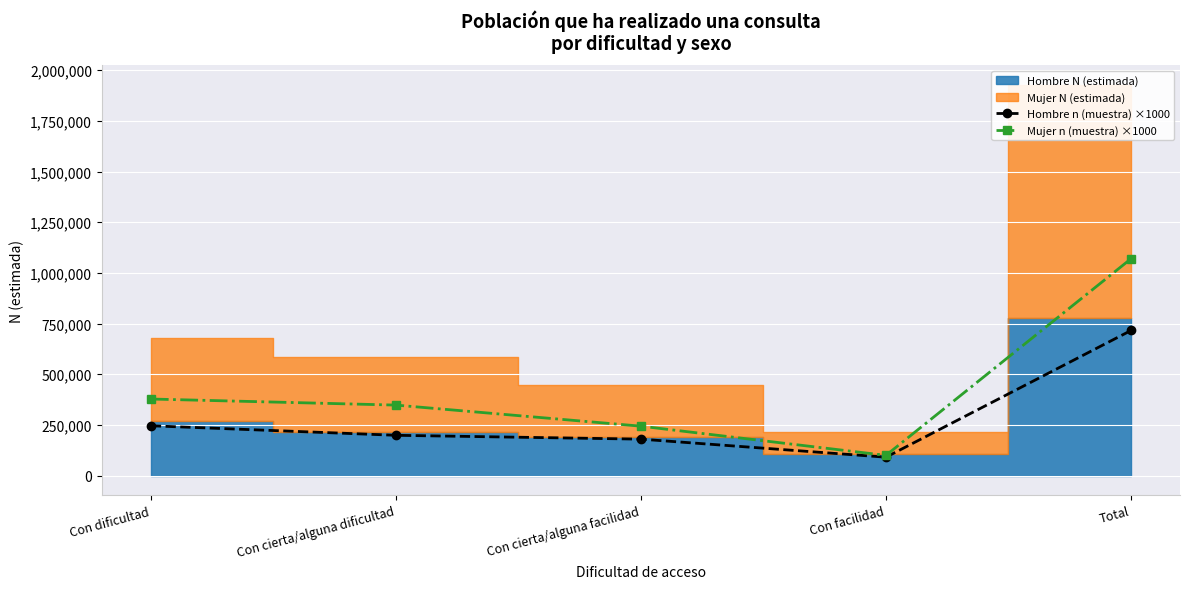

Which series has the largest total across all categories?

Mujer n (muestra) ×1000